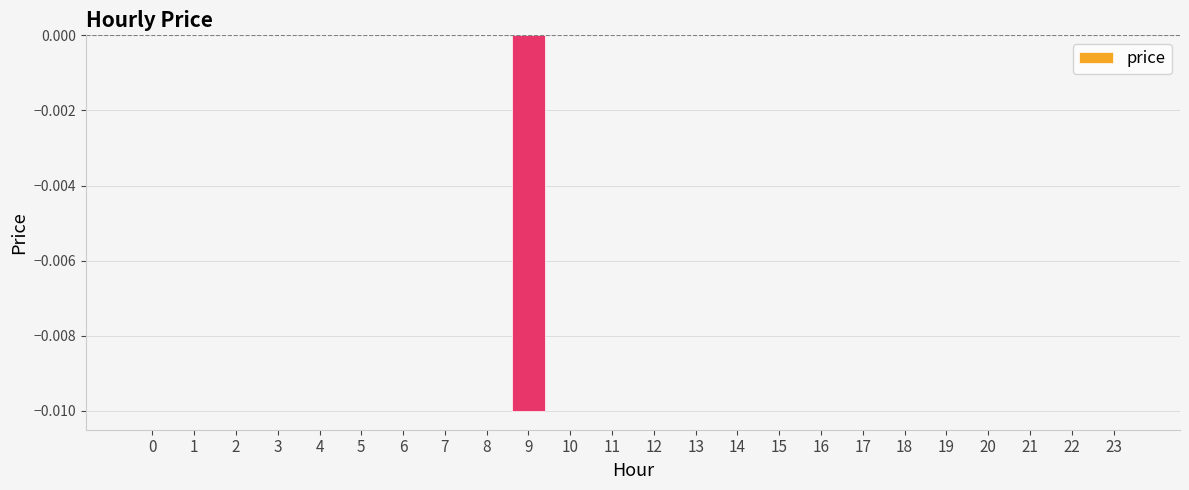

The chart shows a value of 0.0 at 13. True or false?

True